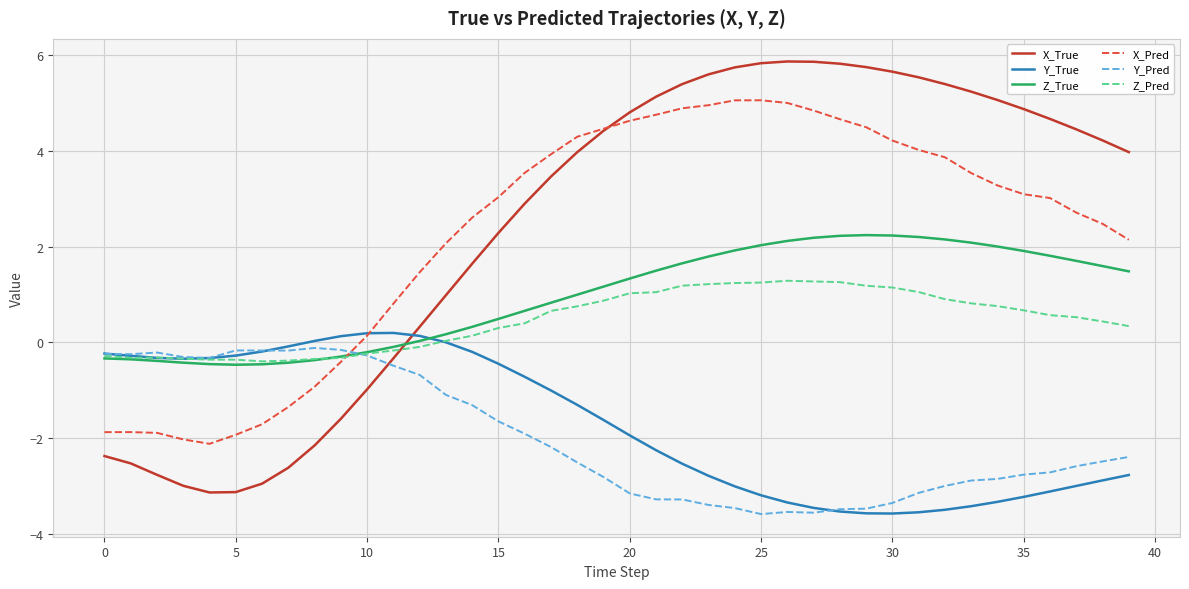

Which series has the widest spread of values?

X_True